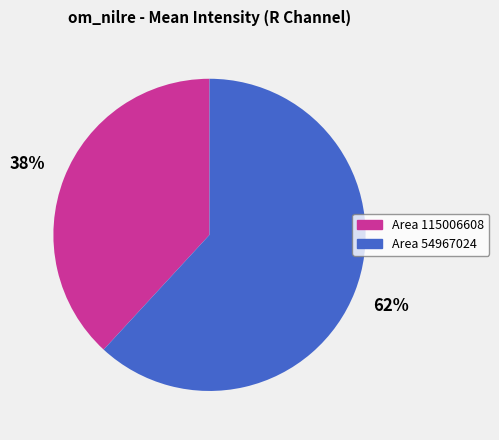

To the nearest percent, what percentage of the pie is Area 54967024?

62%